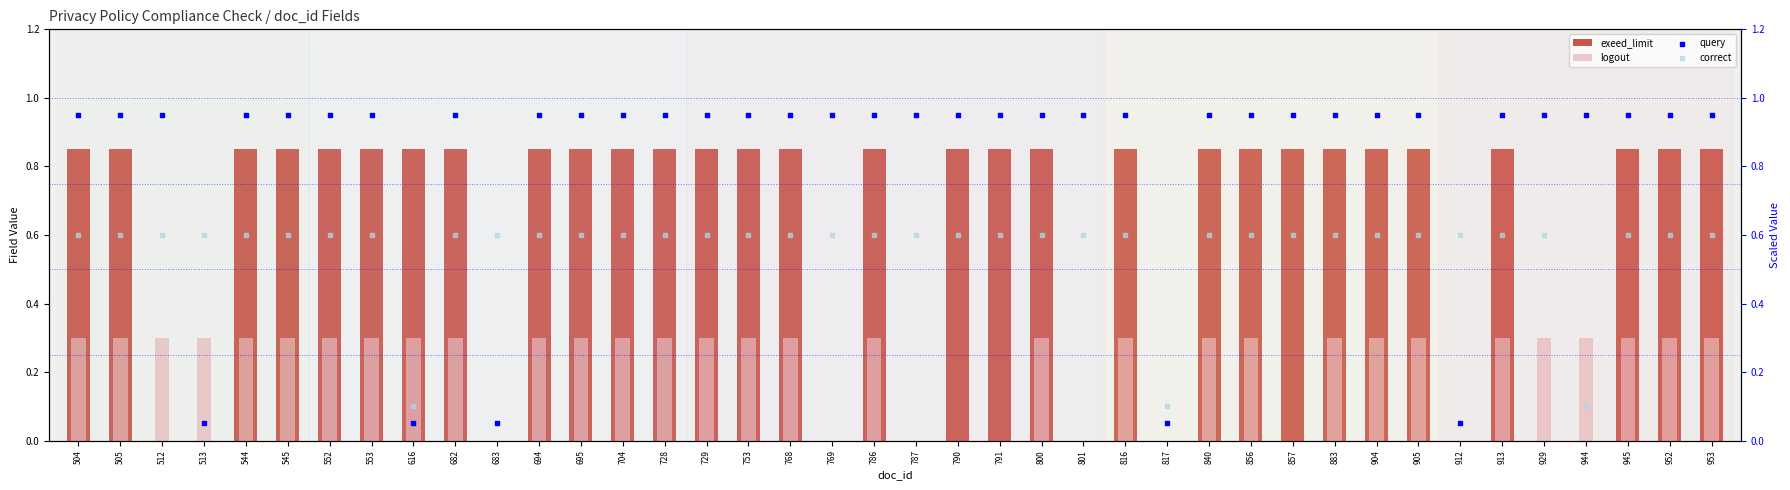

What are all the series names shown in the legend?

exeed_limit, logout, query, correct